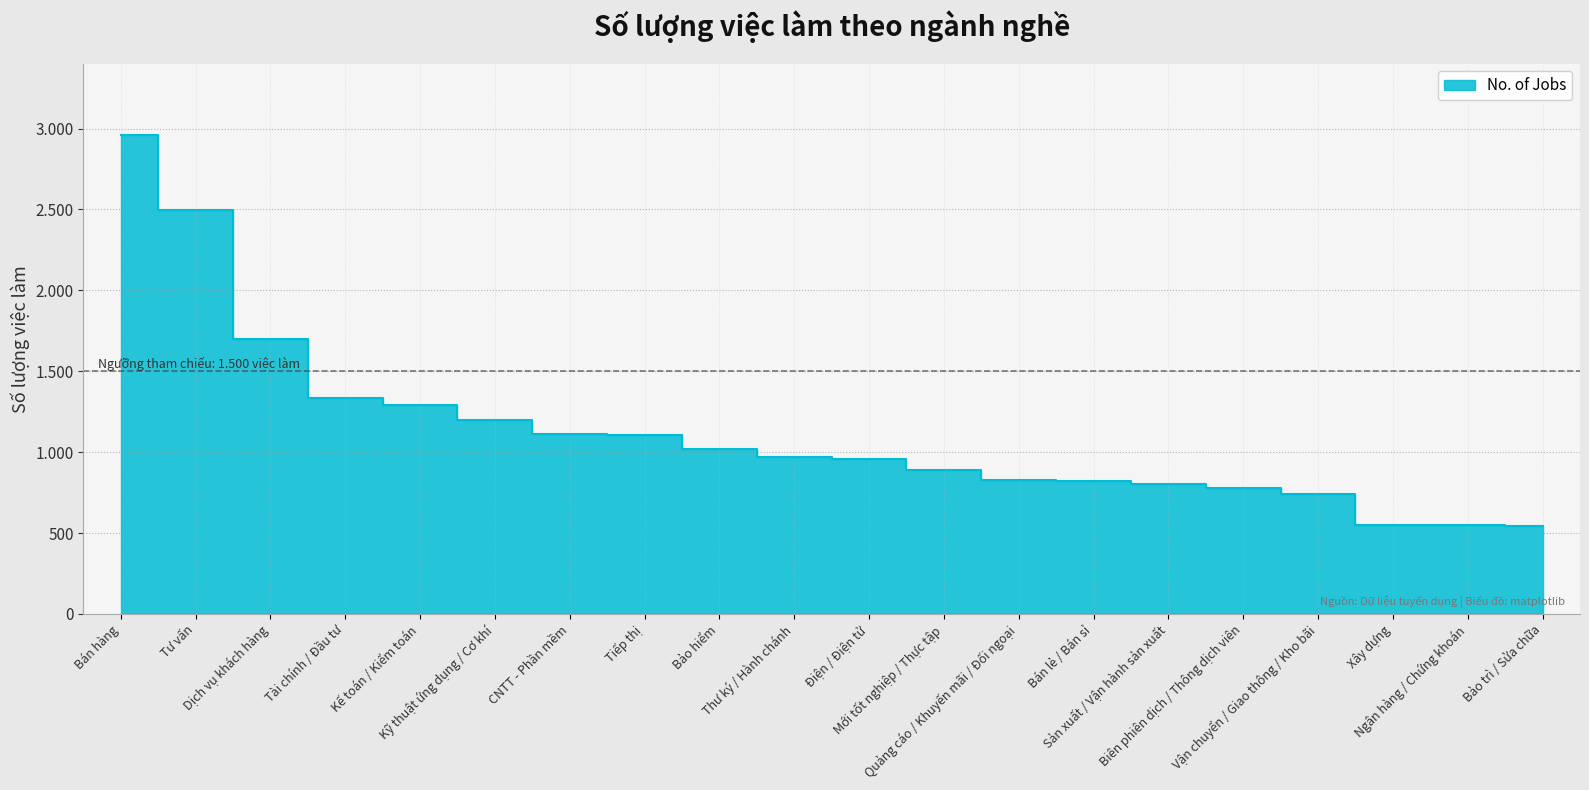

What is the ratio of the value at CNTT - Phần mềm to the value at Tiếp thị?

1.0